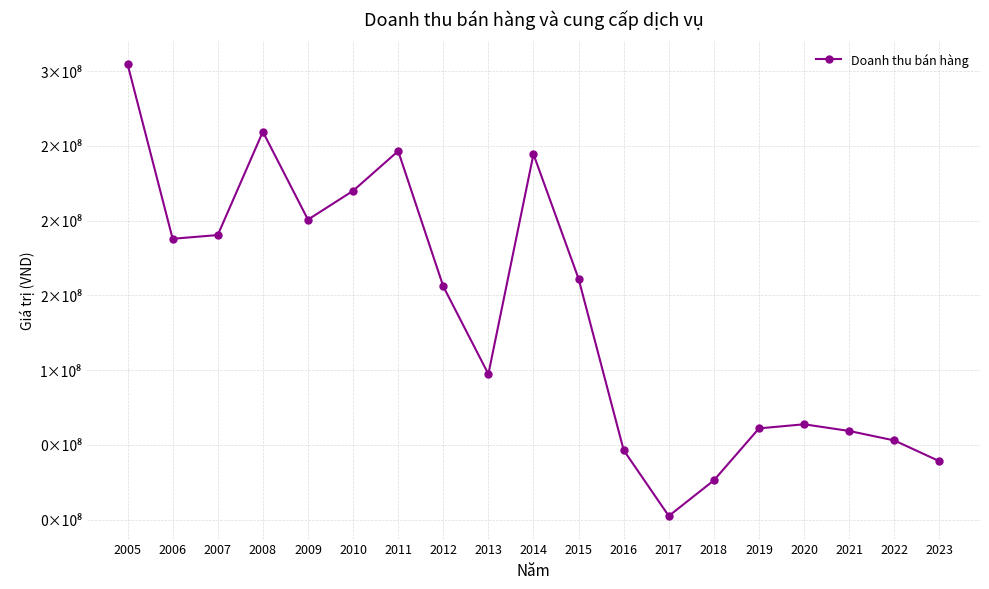

List the labels in order of value, largest first.

2005, 2008, 2011, 2014, 2010, 2009, 2007, 2006, 2015, 2012, 2013, 2020, 2019, 2021, 2022, 2016, 2023, 2018, 2017